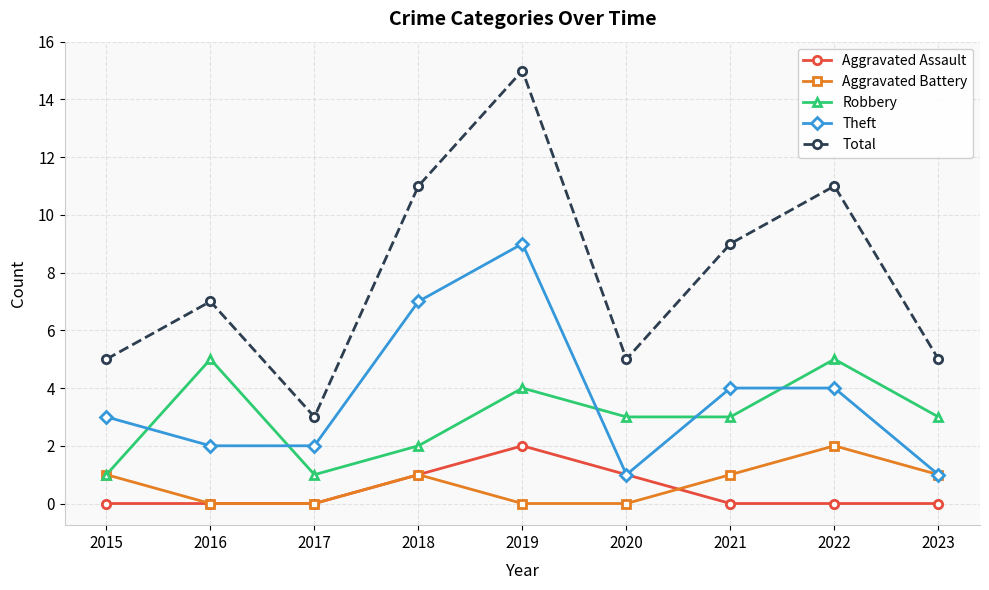

What is the spread (max minus min) of values at 2022?

11